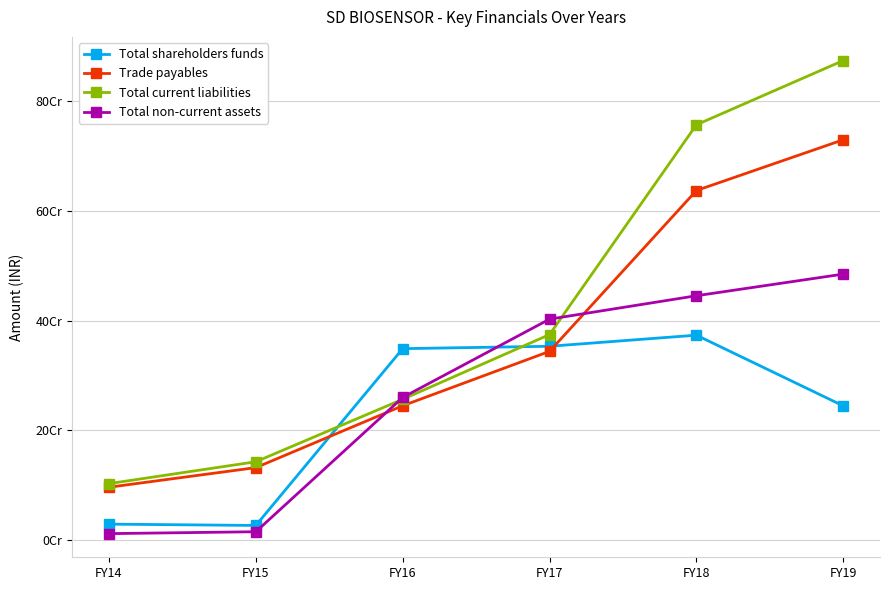

Does the chart have visible grid lines?

Yes